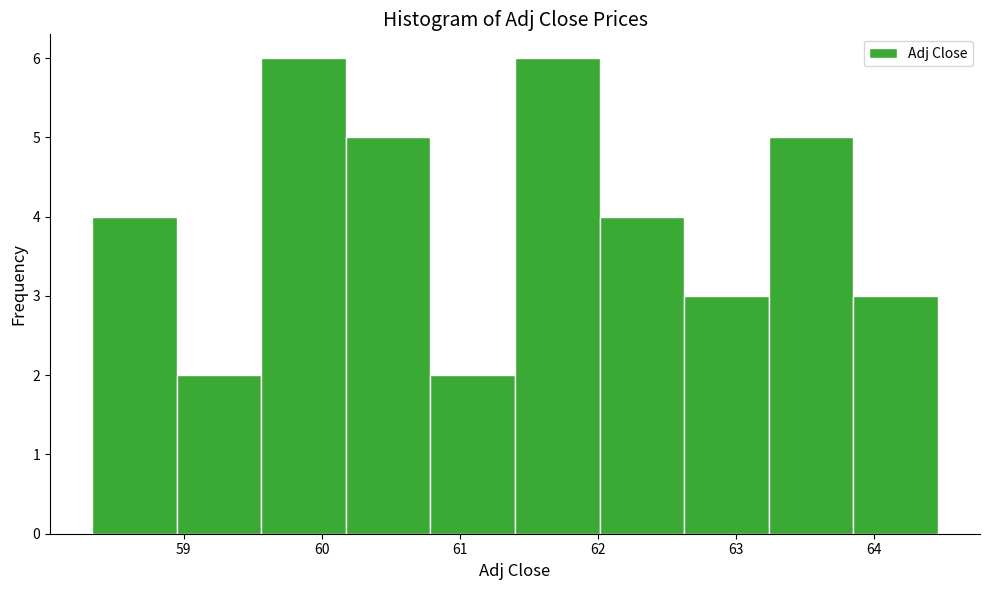

Reading left to right, list every bar in this chart as the range it spans on the x-axis followed by its height. Neither the bar edges nor the heights are printed on the chart, so give them approximately, as read against the axes.

58.3 to 59.0: 4
59.0 to 59.6: 2
59.6 to 60.2: 6
60.2 to 60.8: 5
60.8 to 61.4: 2
61.4 to 62.0: 6
62.0 to 62.6: 4
62.6 to 63.2: 3
63.2 to 63.8: 5
63.8 to 64.5: 3